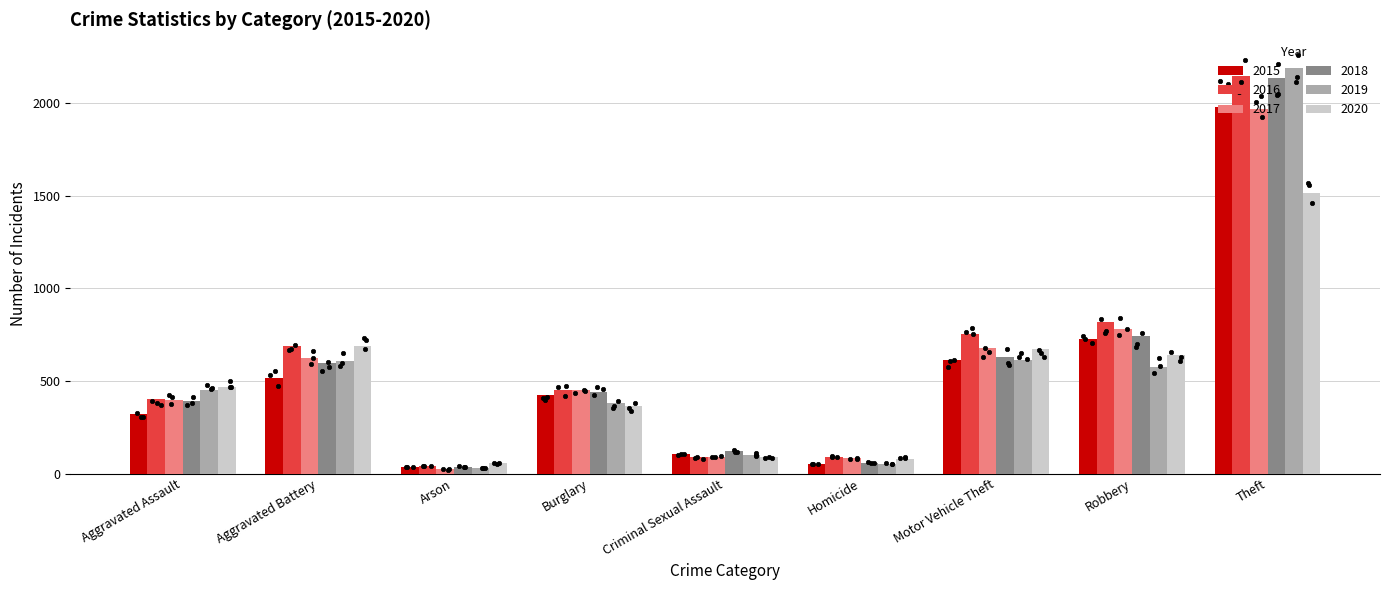

At how many categories does at least one series exceed 1793?

1